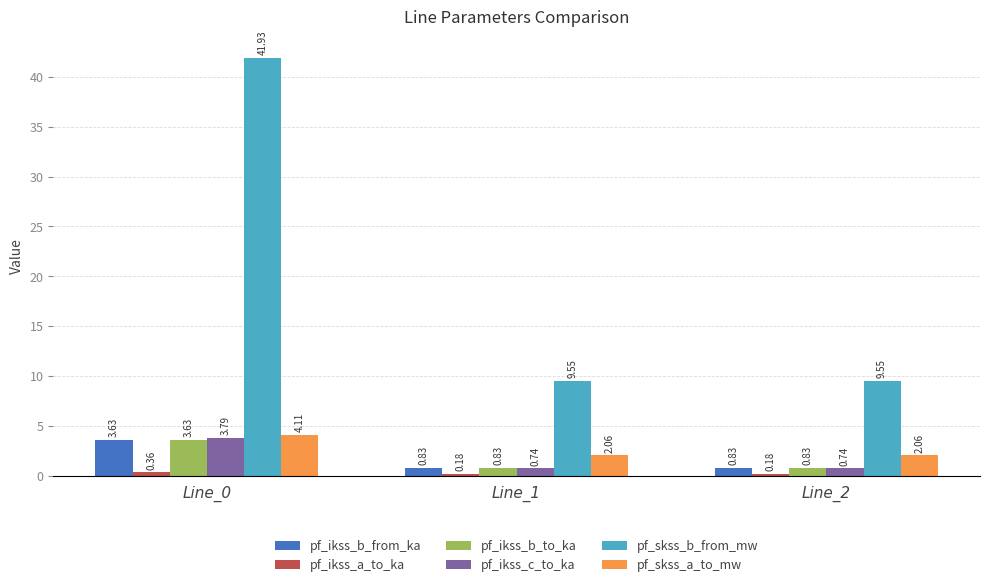

What is the sum of all pf_skss_a_to_mw values?

8.2